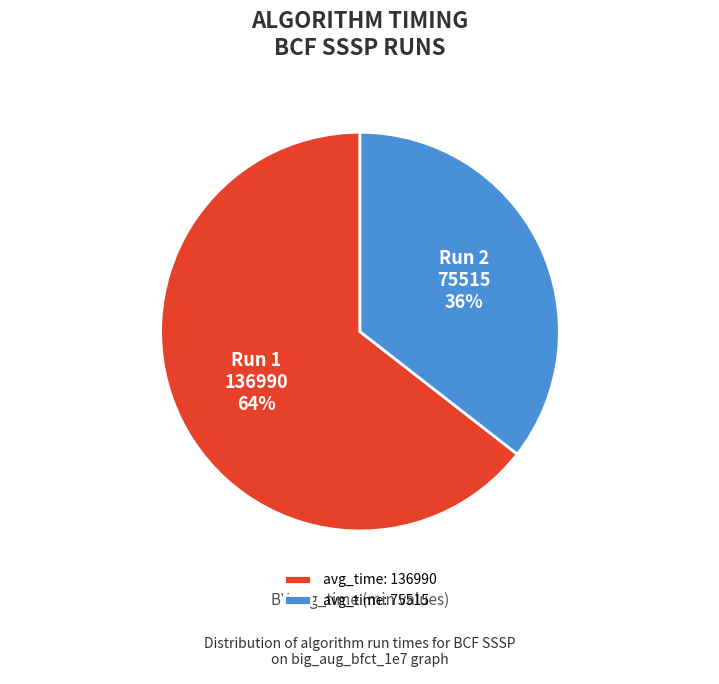

Is the sum of avg_time: 136990 and avg_time: 75515 greater than half?

Yes